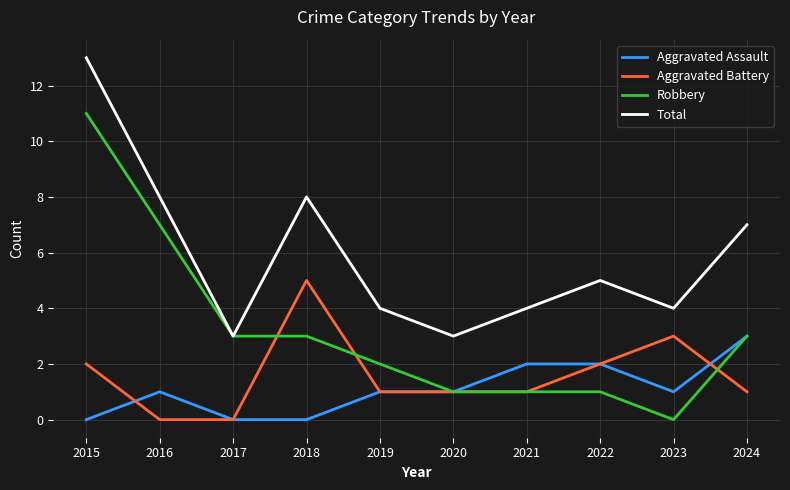

What value does the Aggravated Assault series have at 2020?

1